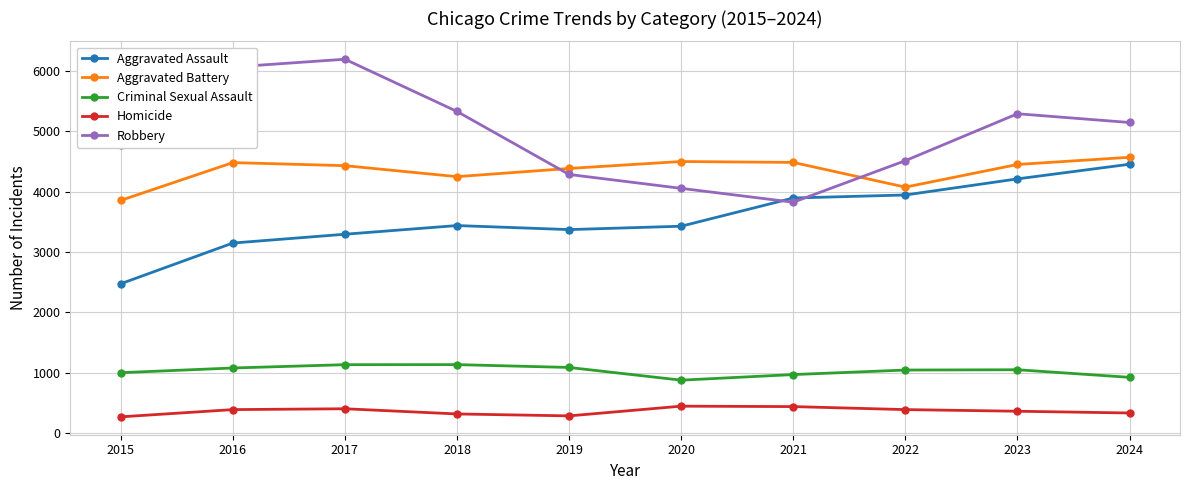

What are all the series names shown in the legend?

Aggravated Assault, Aggravated Battery, Criminal Sexual Assault, Homicide, Robbery